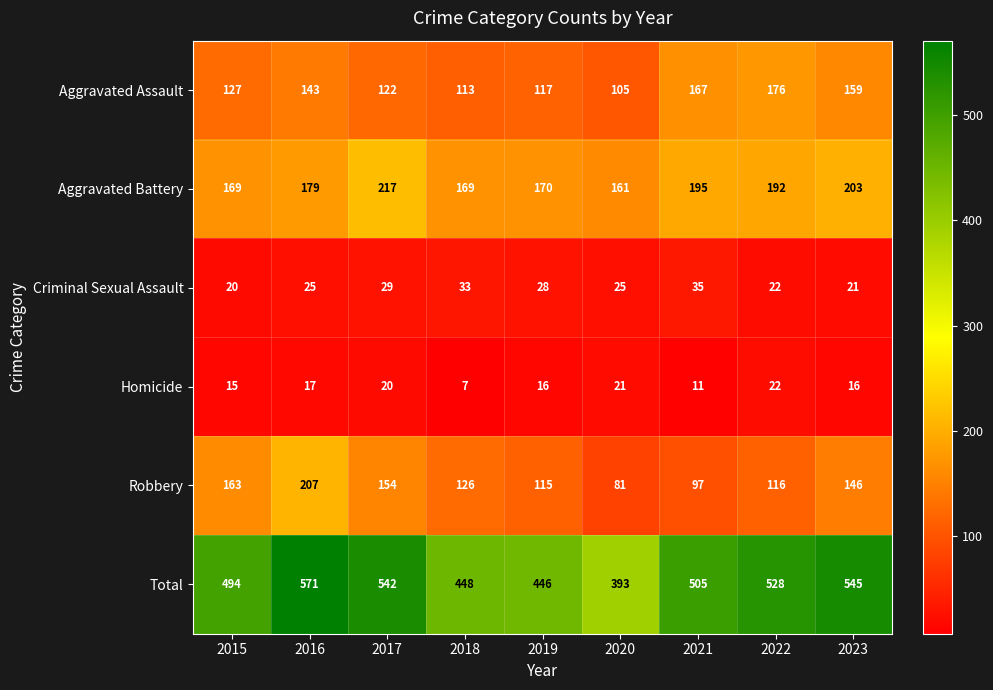

How many data points does each series have?

9